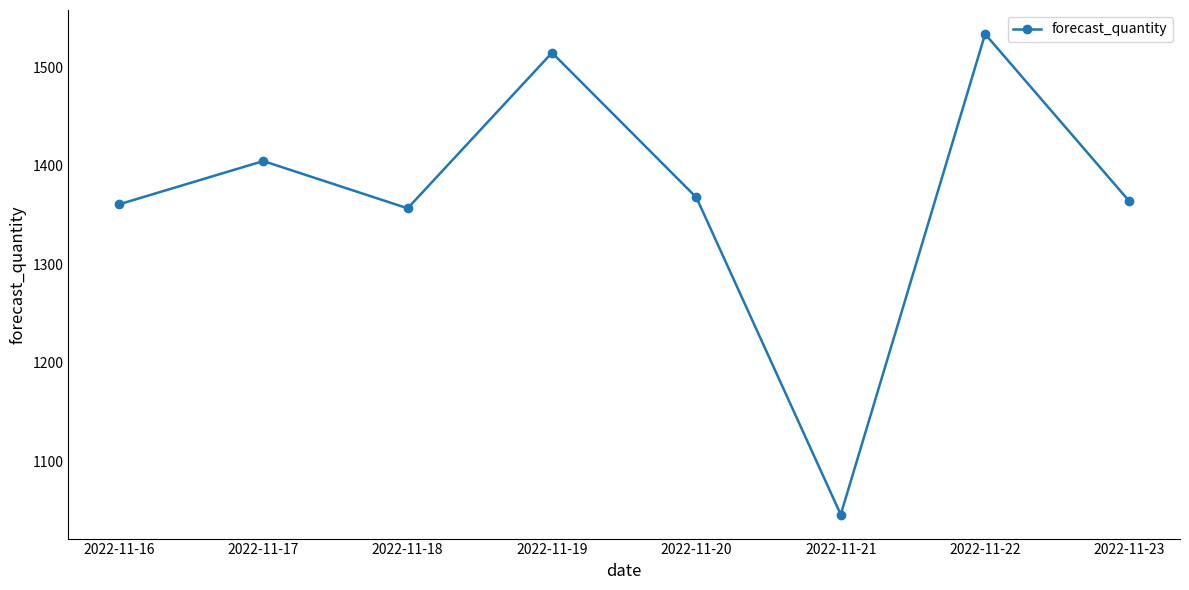

How many lines are shown in the chart?

1